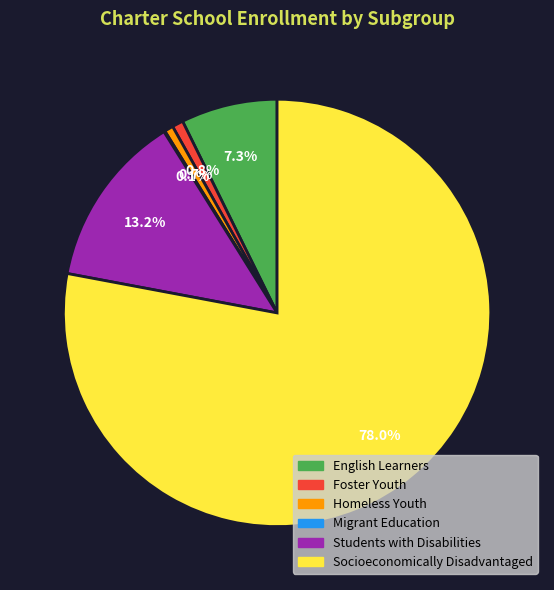

Which slice represents more than half of the pie?

Socioeconomically Disadvantaged